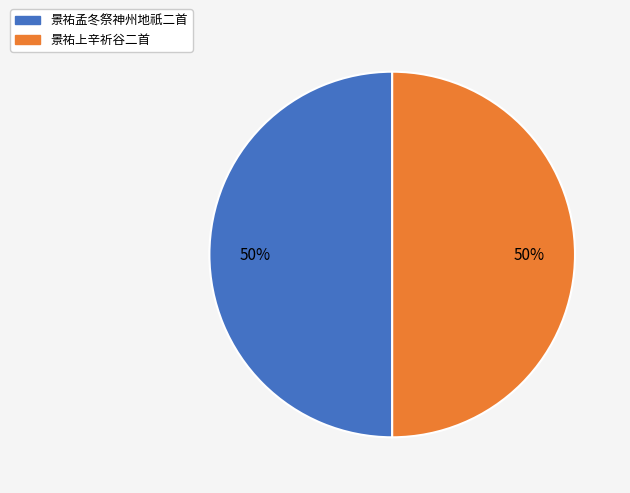

To the nearest percent, what percentage of the pie is 景祐孟冬祭神州地祇二首?

50%